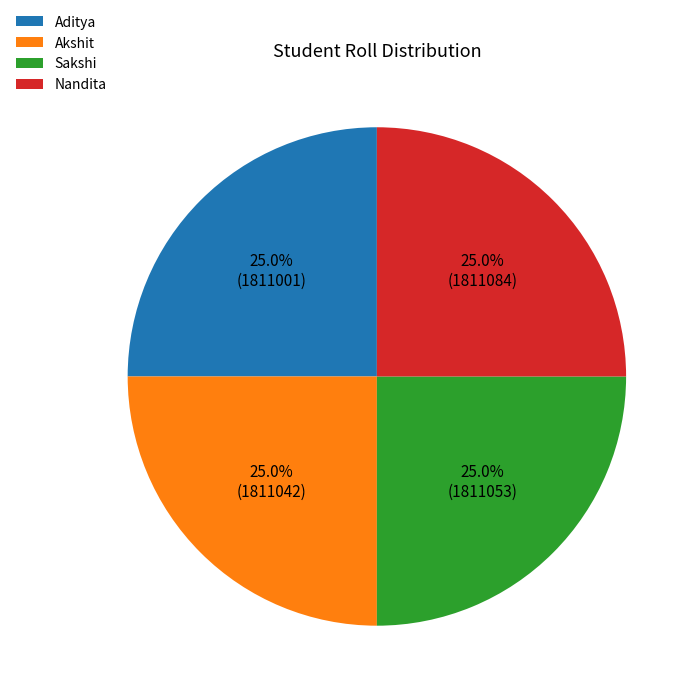

Does any single category account for the majority?

No